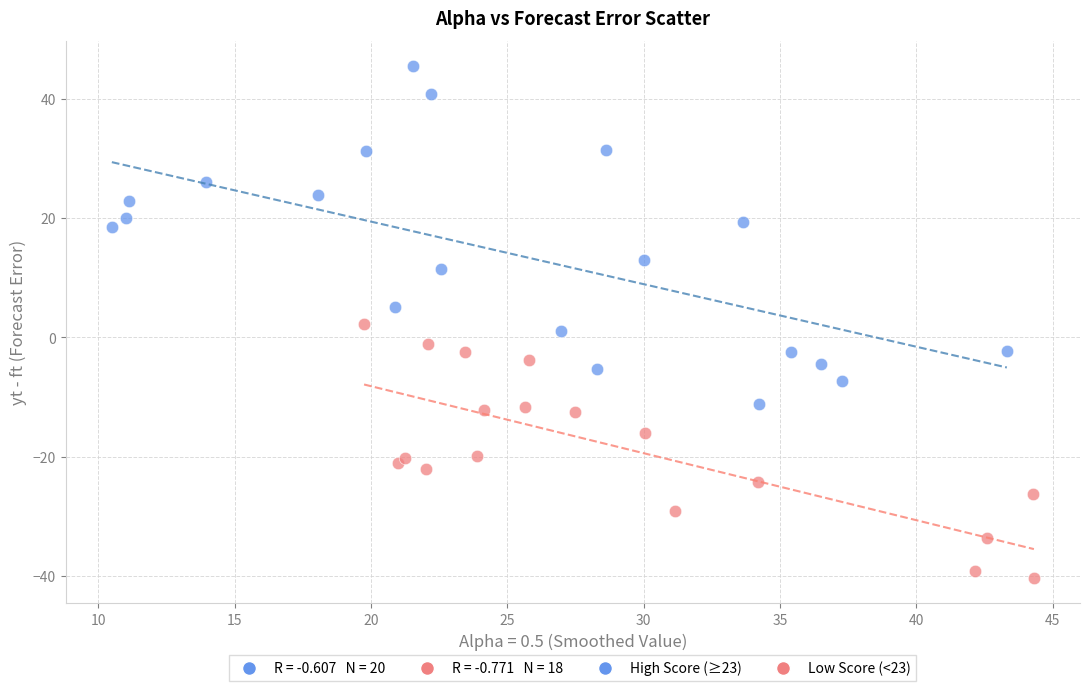

Which series has the widest spread of Y values?

High Score (≥23)